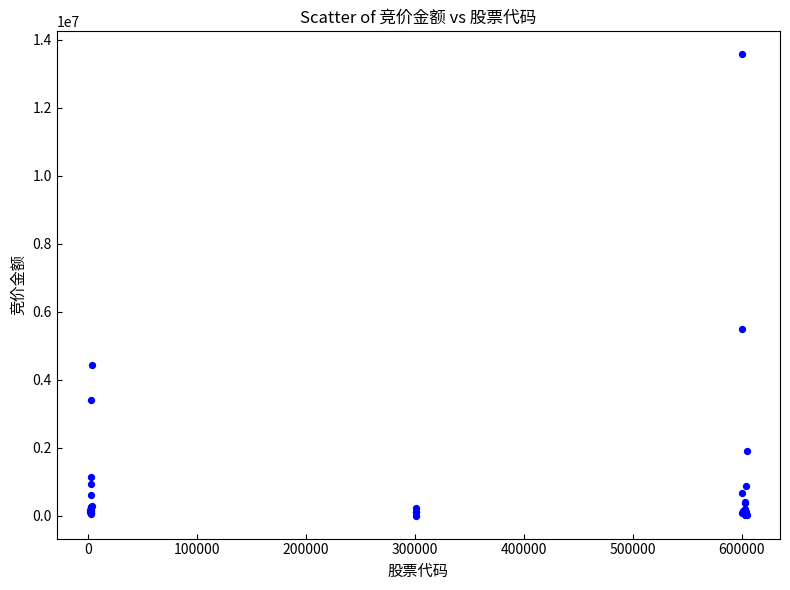

What Y value in the scatter plot is closest to 6785684?

5492124